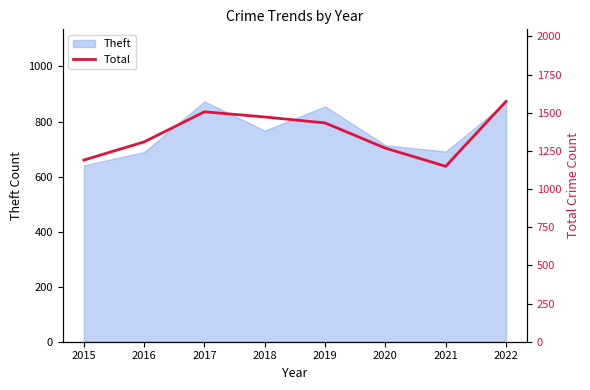

Count the number of categories in the chart.

8